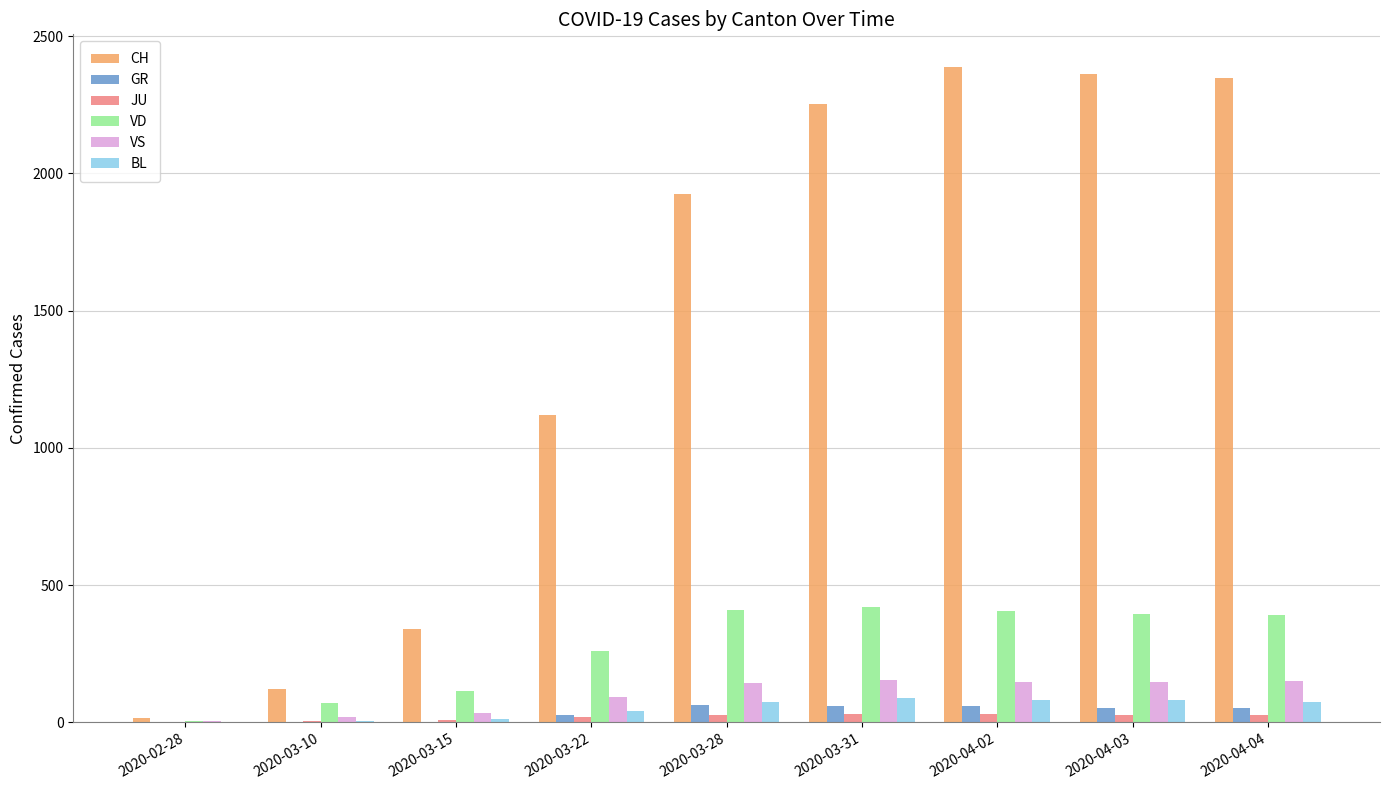

What is the maximum value shown in the chart?

2387